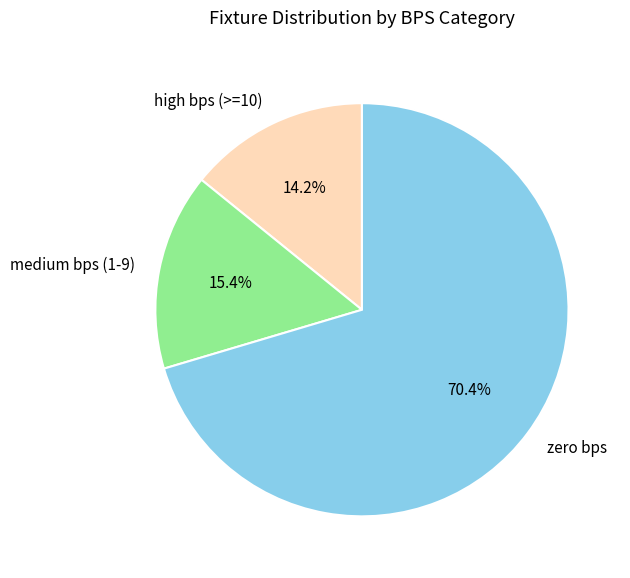

Combined, do medium bps (1-9) and high bps (>=10) account for over 50%?

No